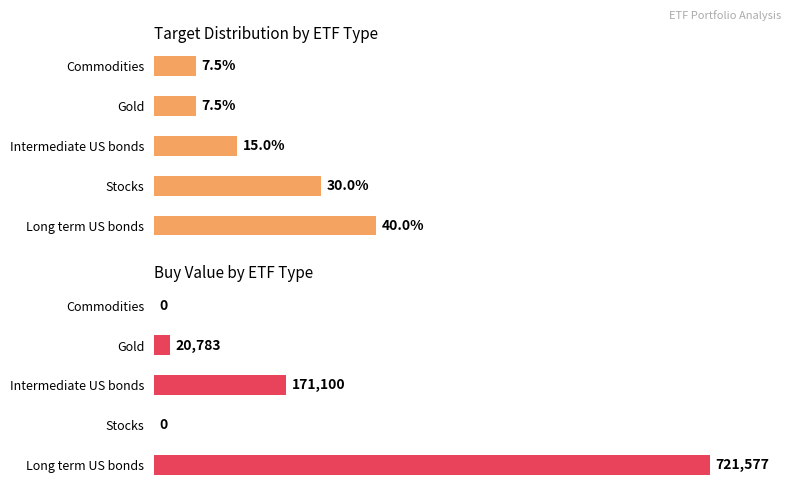

Does the chart contain any negative values?

No